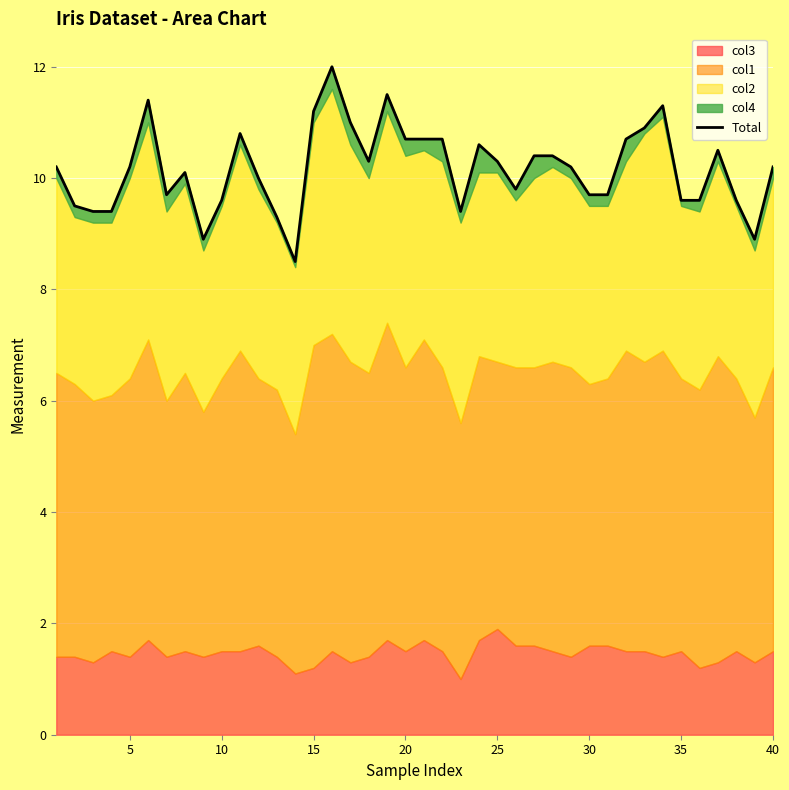

Does the chart display data point markers on the line(s)?

No